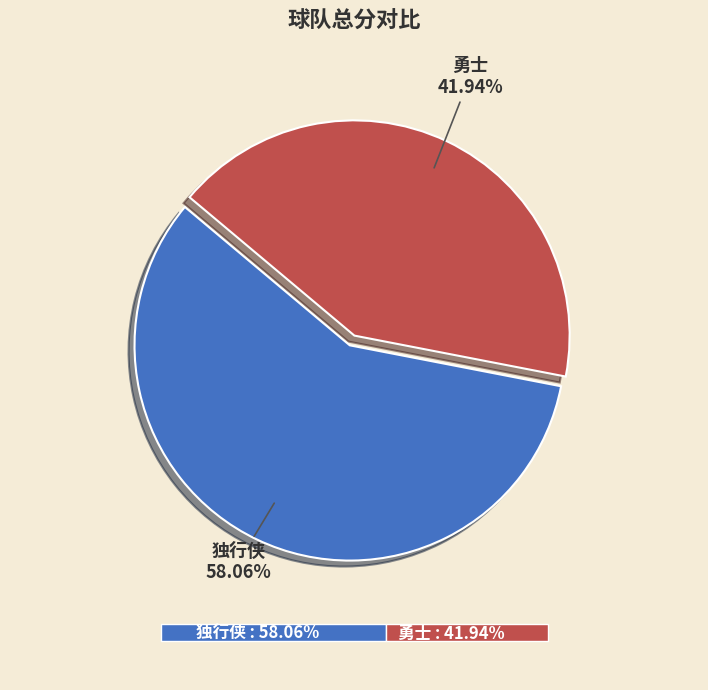

What is the ratio of the value at 勇士 to the value at 独行侠?

0.7